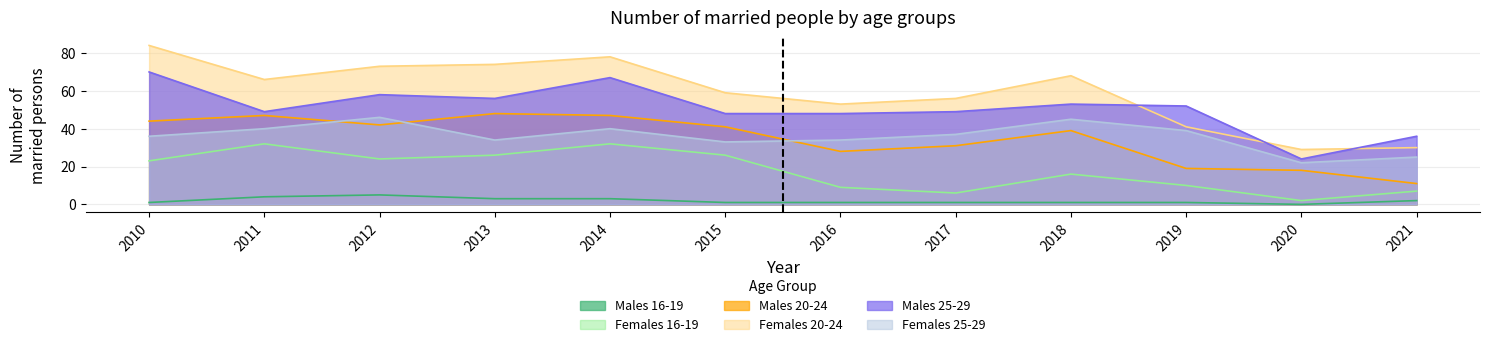

Does the chart display data point markers on the line(s)?

No